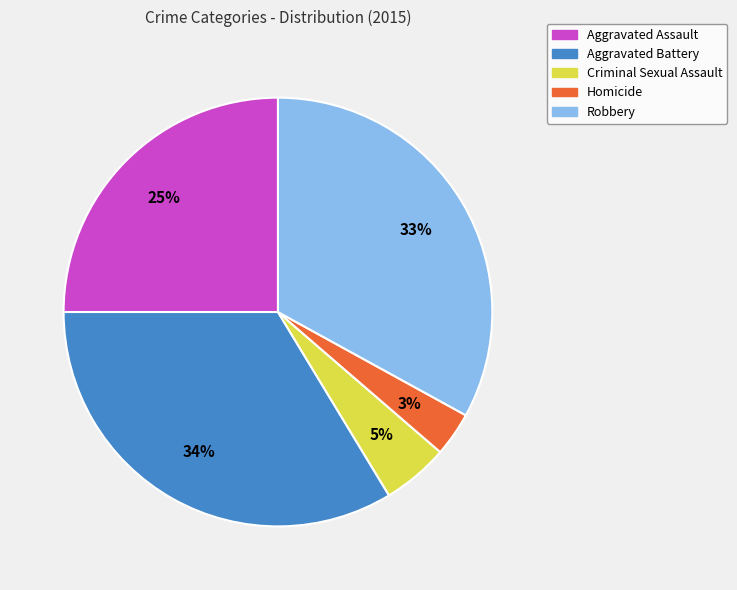

How many slices are in this pie chart?

5